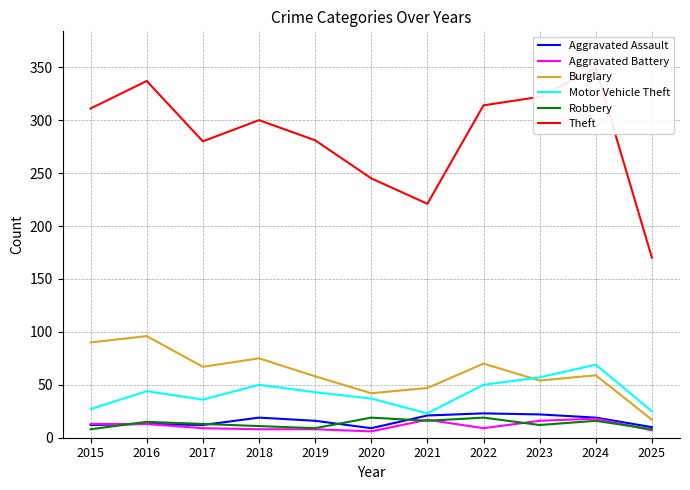

True or false: Aggravated Battery and Aggravated Assault cross at least once.

False